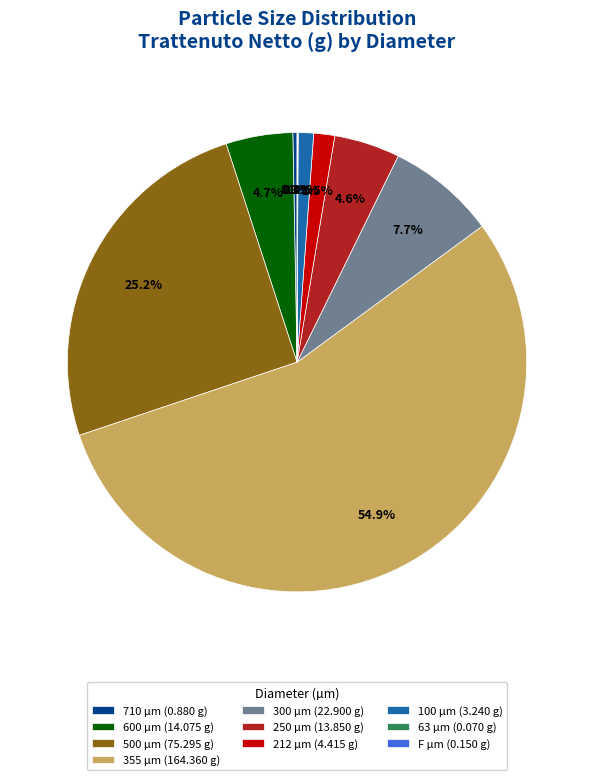

To the nearest percent, what percentage of the pie is 100?

1%